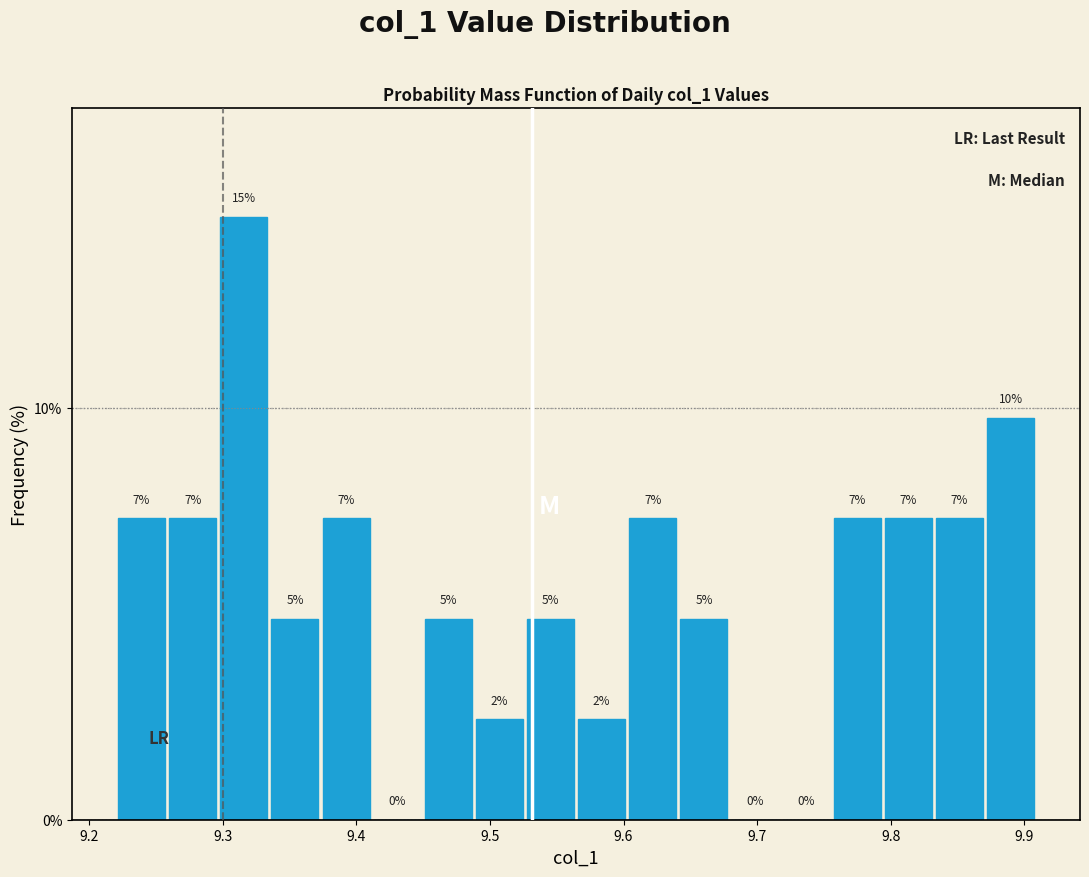

Read against the x-axis, roughly where is the centre of the tallest bar?

9.32